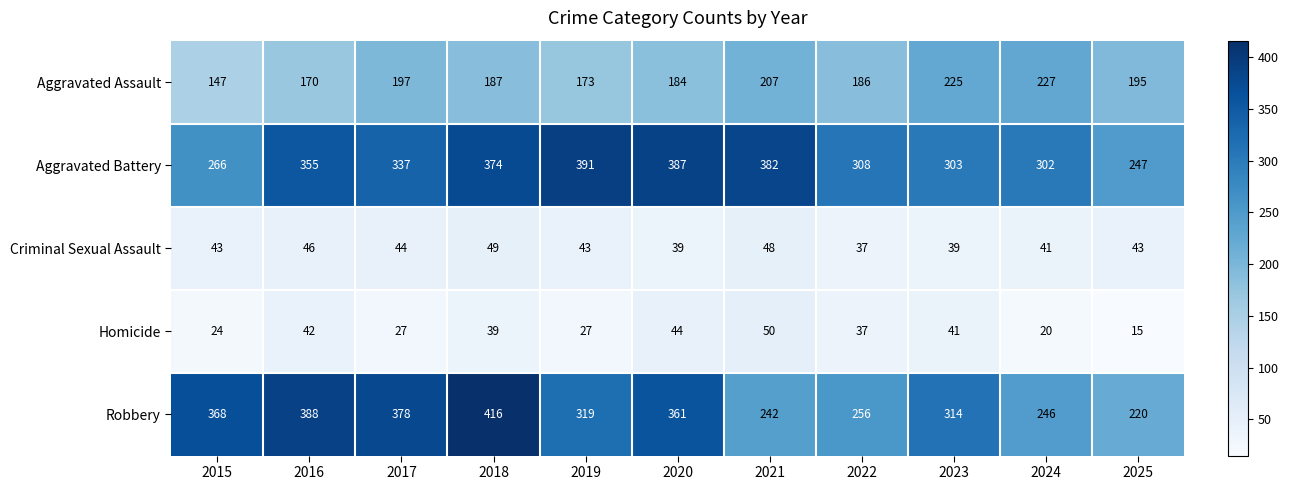

What is the difference between the second highest and second lowest values in the Robbery series?

146